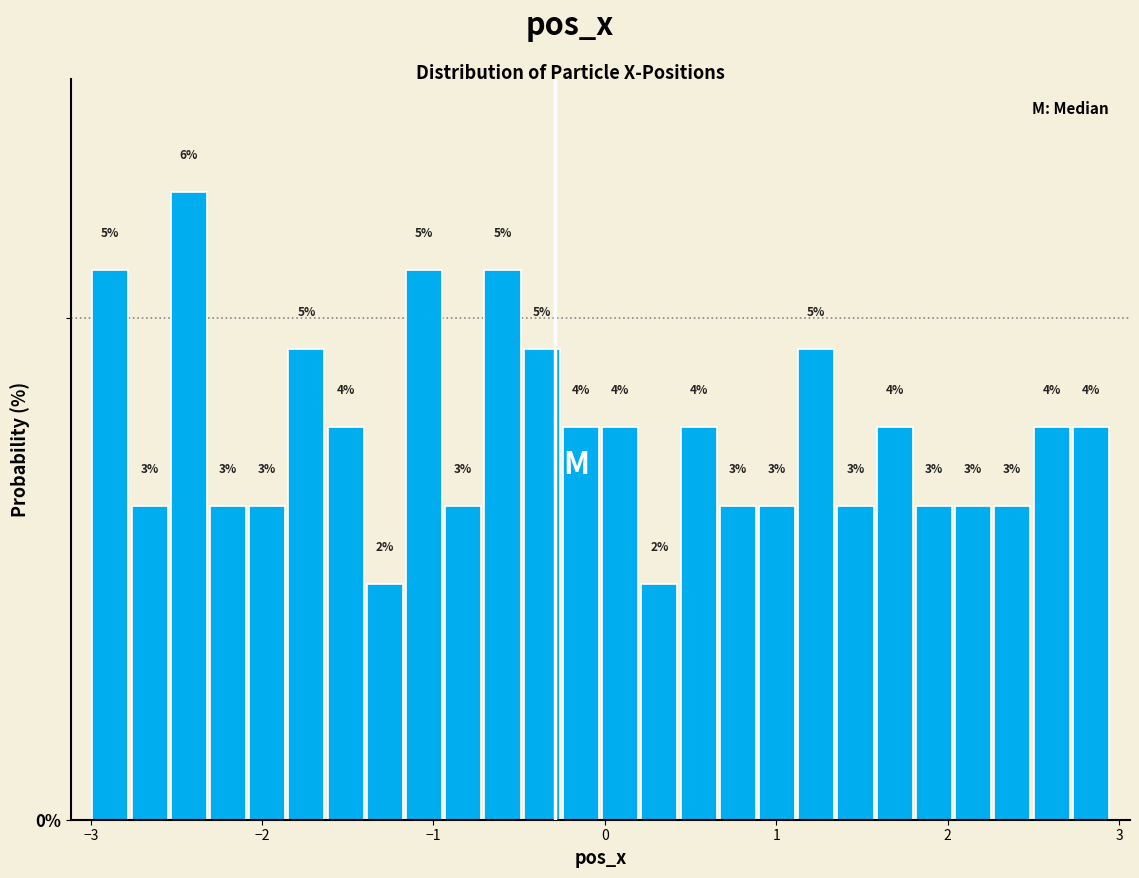

Read against the x-axis, roughly where is the centre of the tallest bar?

-2.4